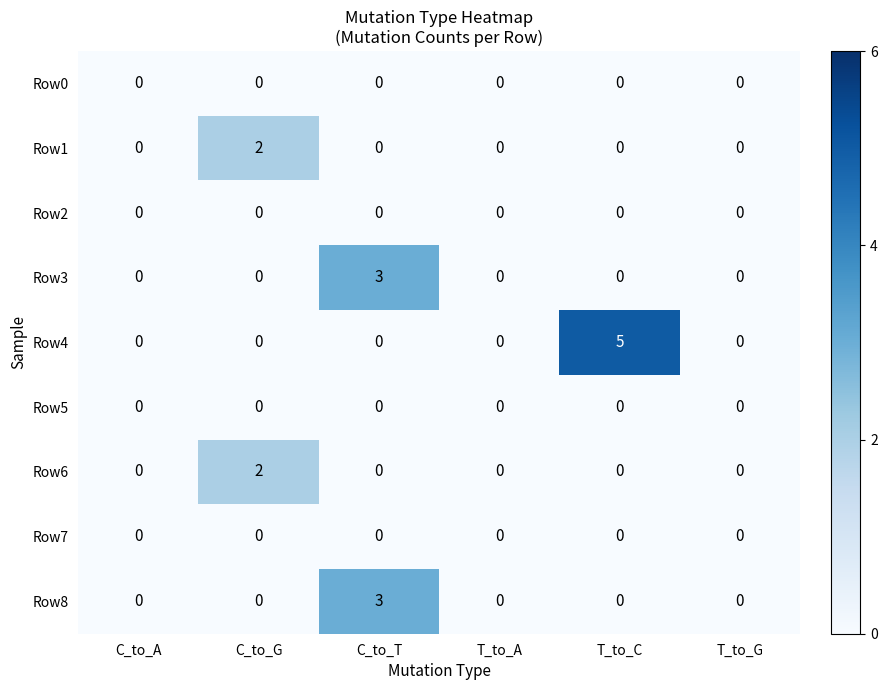

The value of Row0 at C_to_T is 0. True or false?

True